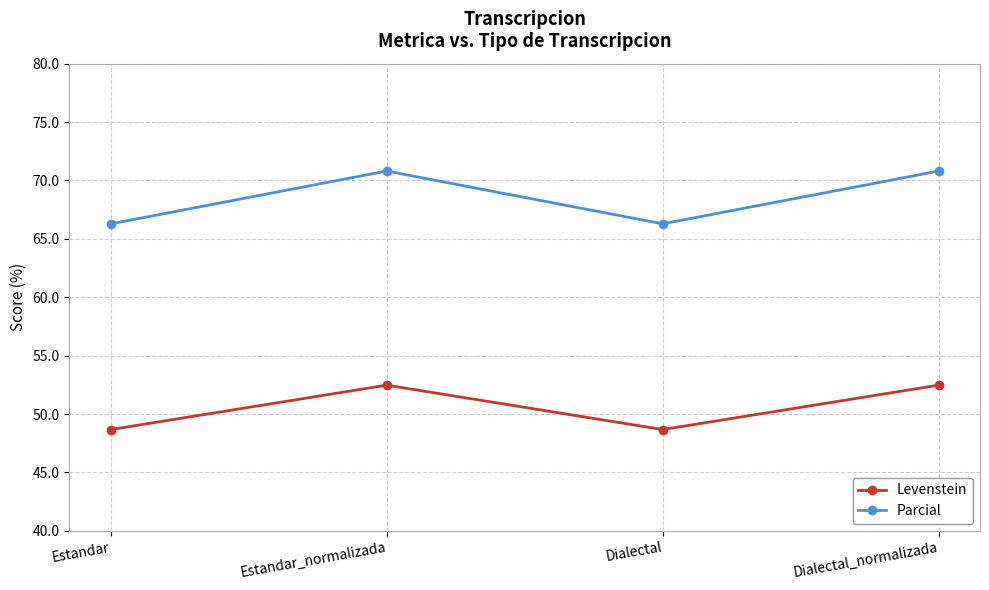

True or false: Levenstein and Parcial intersect in this chart.

False